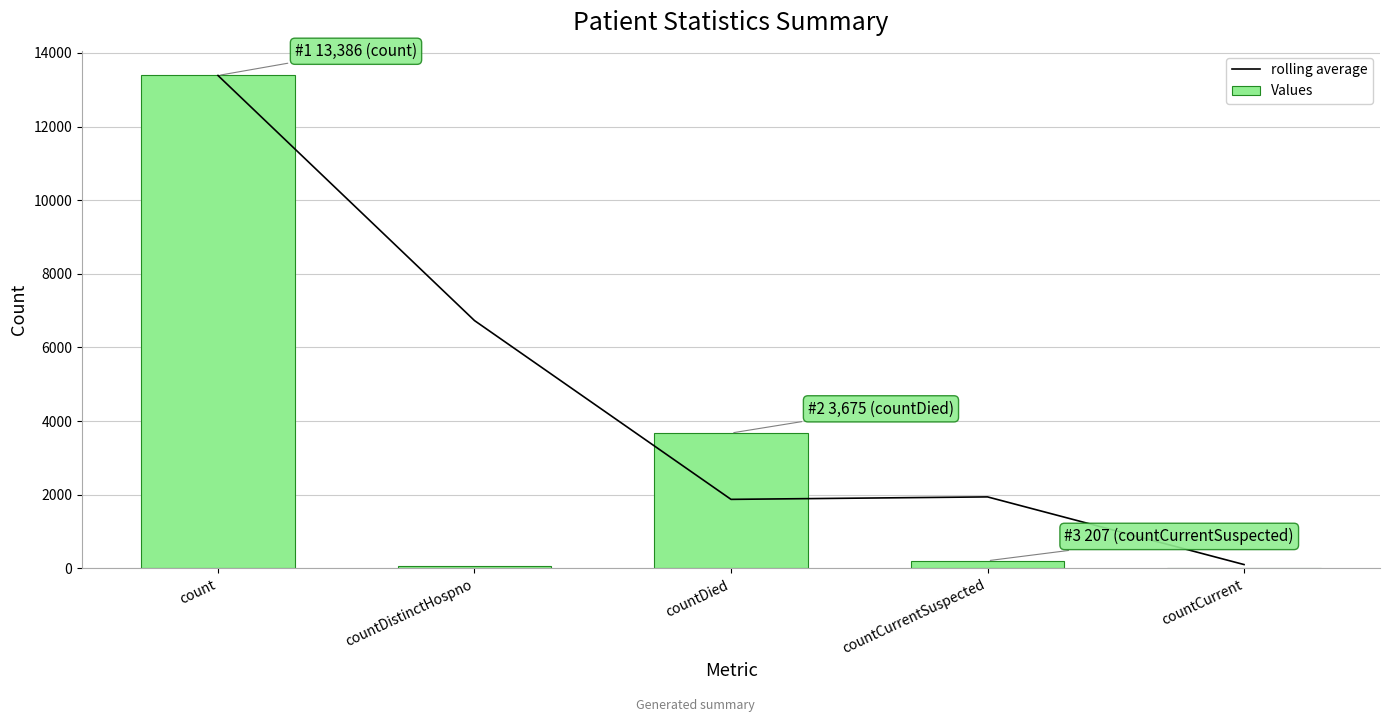

Reading left to right, list all the values displayed in this chart.

rolling average: 13386.0	6729.5	1874.0	1941.0	103.5
Values: 13386.0	73.0	3675.0	207.0	0.0